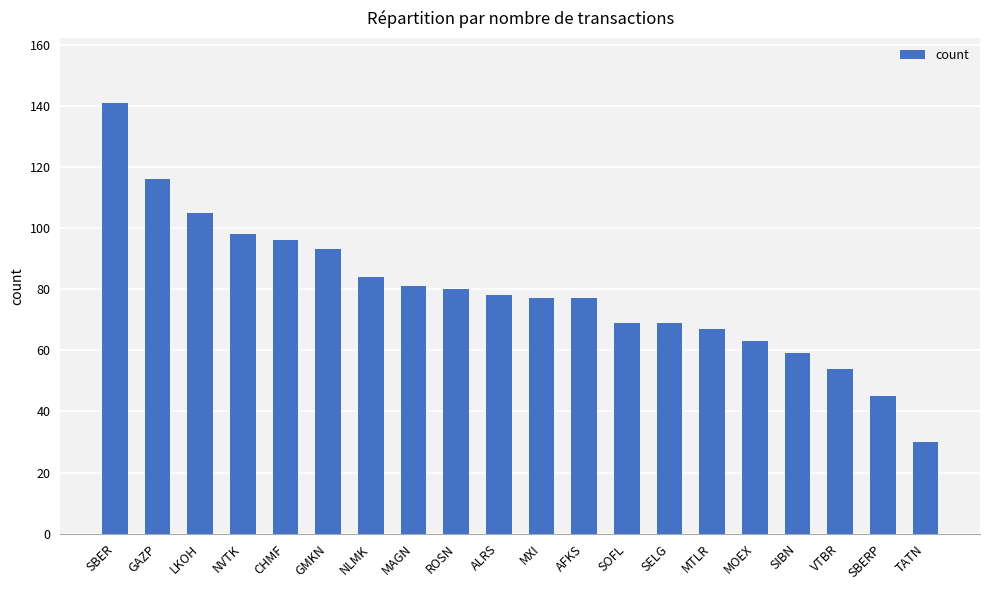

What is the label of the 18th bar from the right?

LKOH